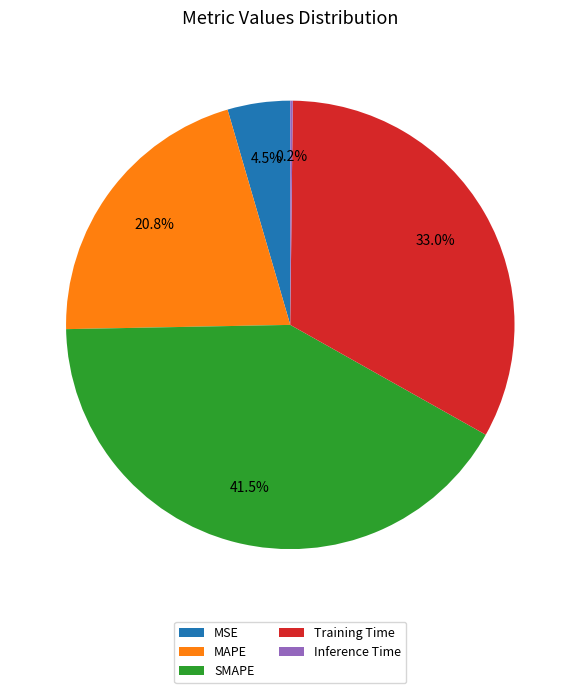

To the nearest percent, what is the difference between the largest and smallest slice percentages?

41%